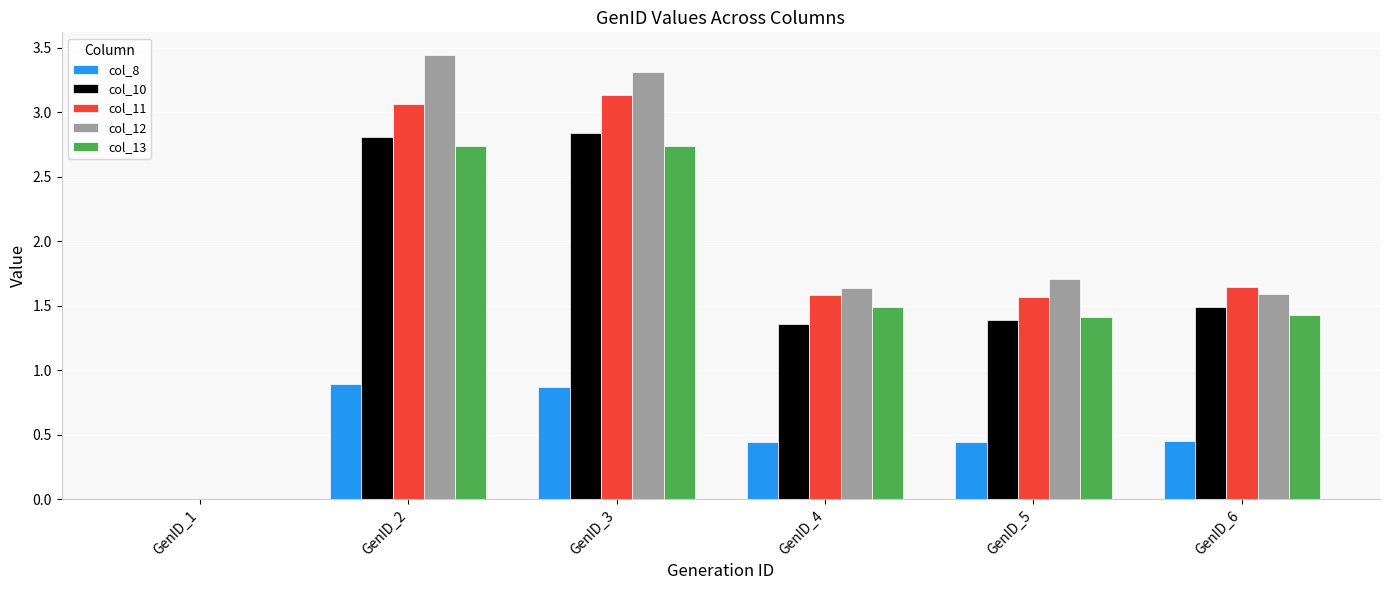

Are the bars horizontal?

No